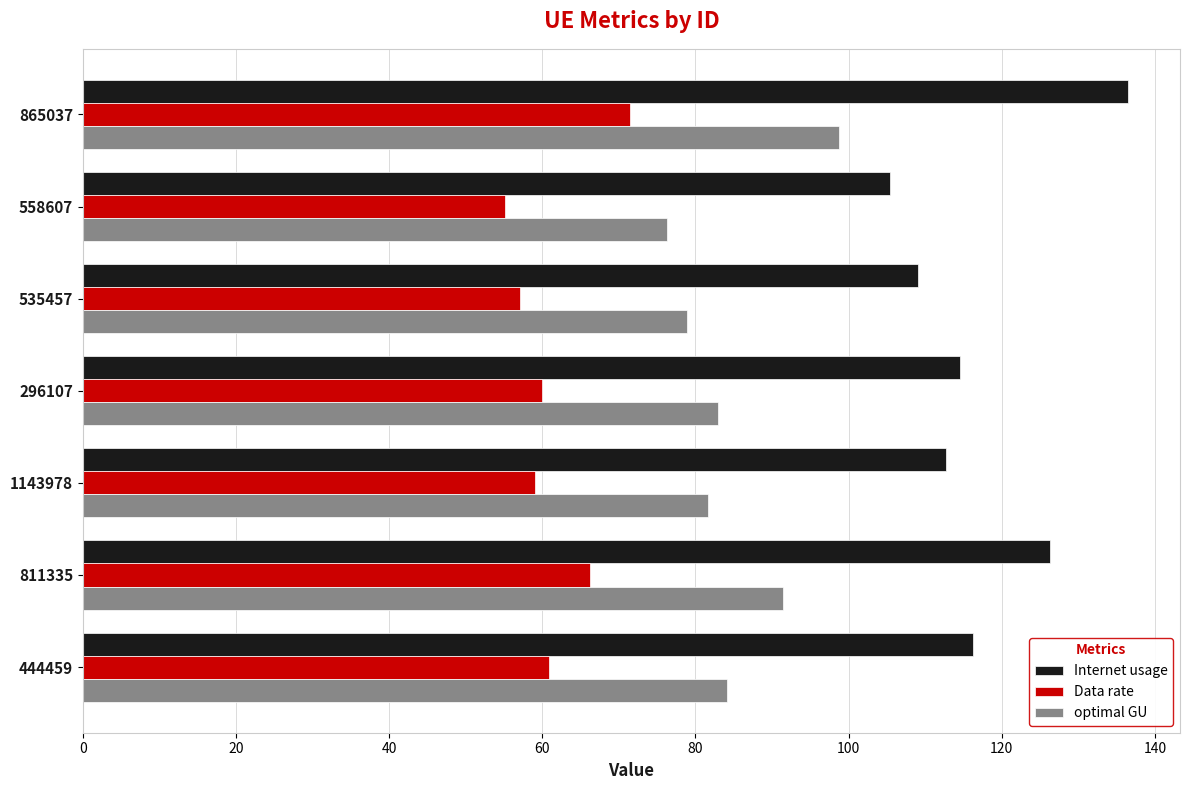

What value does the Internet usage series have at 1143978?

112.8